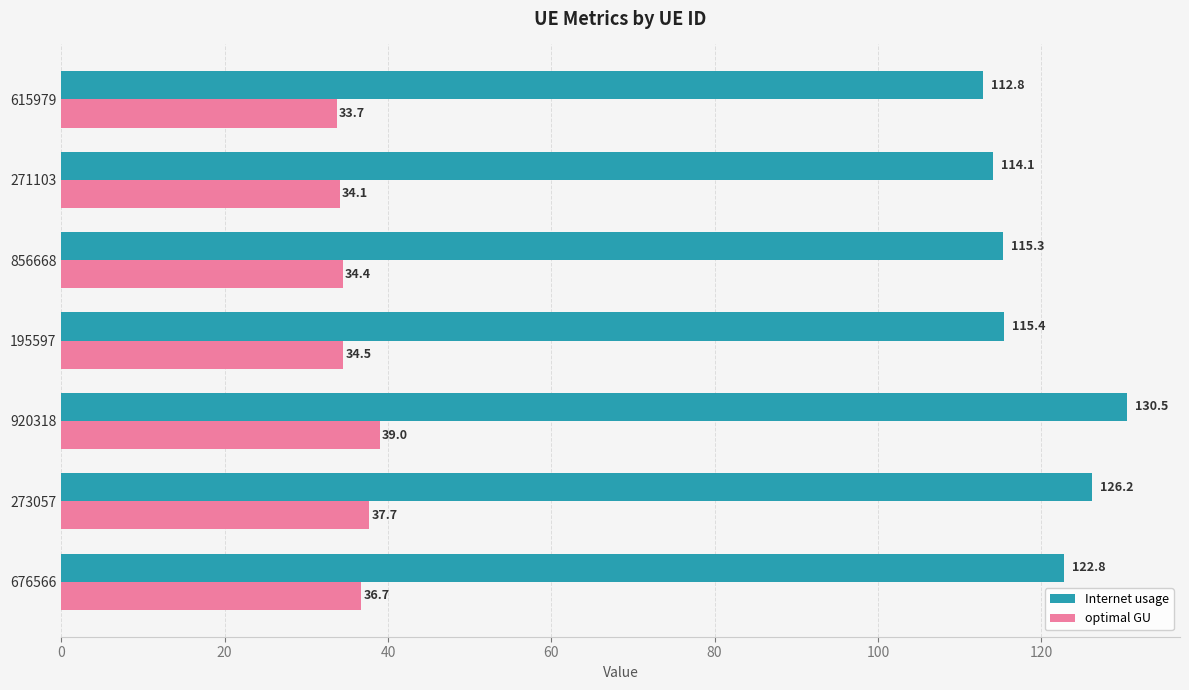

At which label does optimal GU reach its minimum?

615979